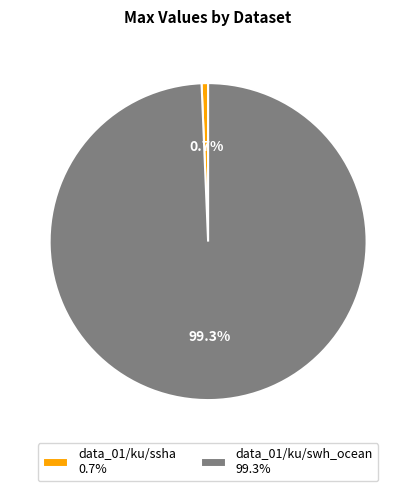

Which slice represents more than half of the pie?

data_01/ku/swh_ocean